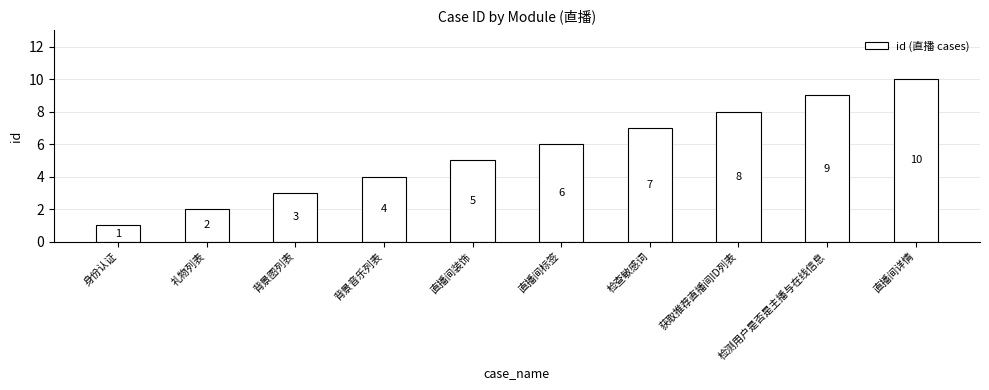

List the labels in order of value, largest first.

直播间详情, 检测用户是否是主播与在线信息, 获取推荐直播间ID列表, 检查敏感词, 直播间标签, 直播间装饰, 背景音乐列表, 背景图列表, 礼物列表, 身份认证